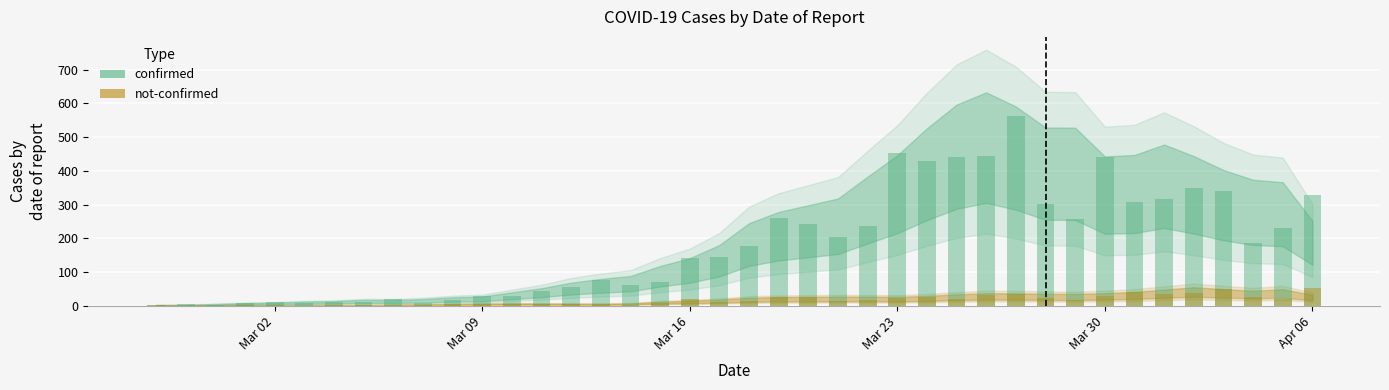

What is the total value across all series at 2020-03-12?

58